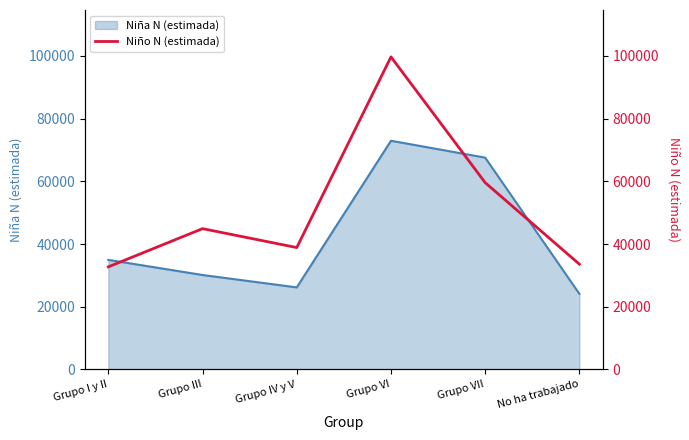

How many lines are shown in the chart?

1